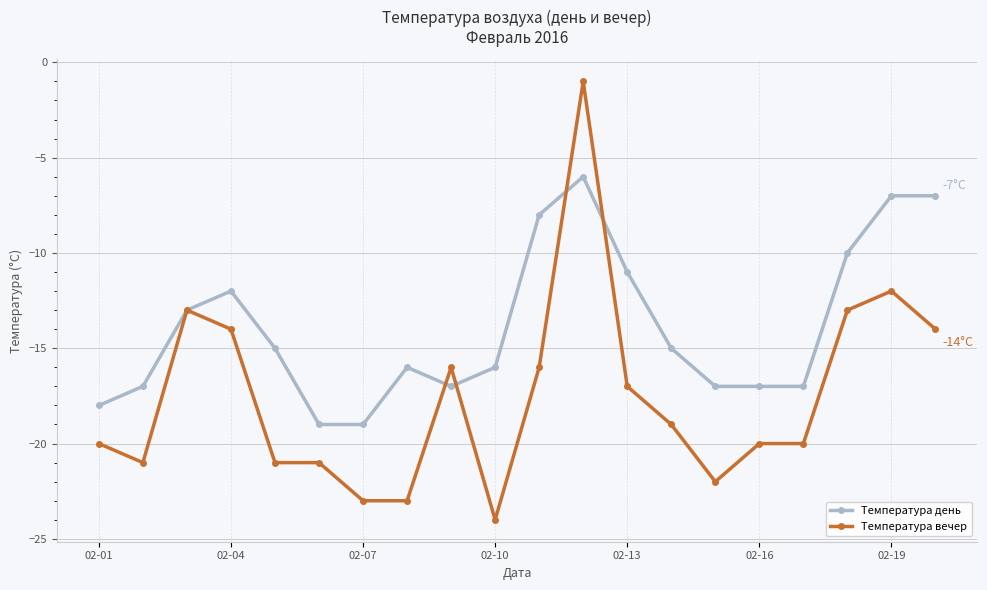

What is the difference between the second highest and second lowest values in the Температура вечер series?

11